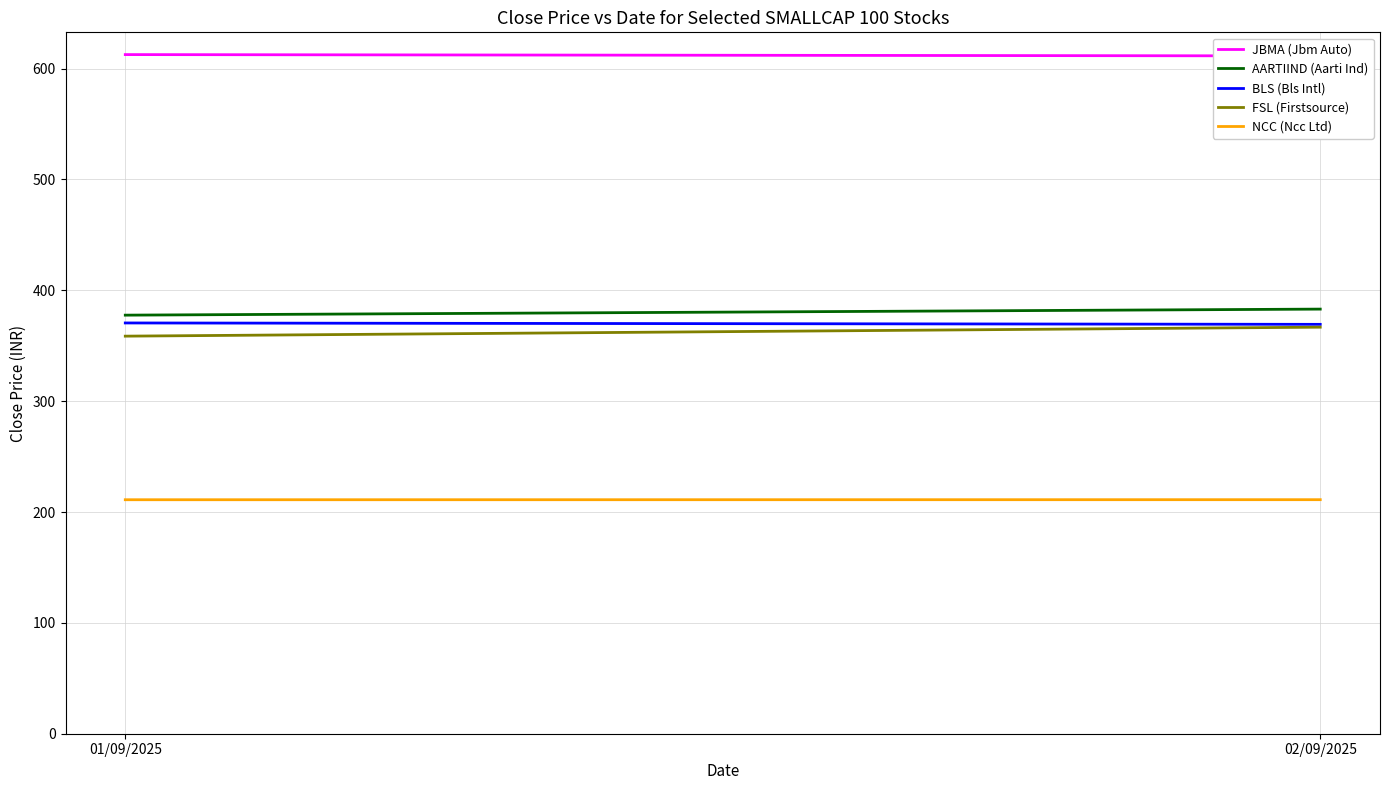

At which label is NCC (Ncc Ltd) closest to 211?

01/09/2025